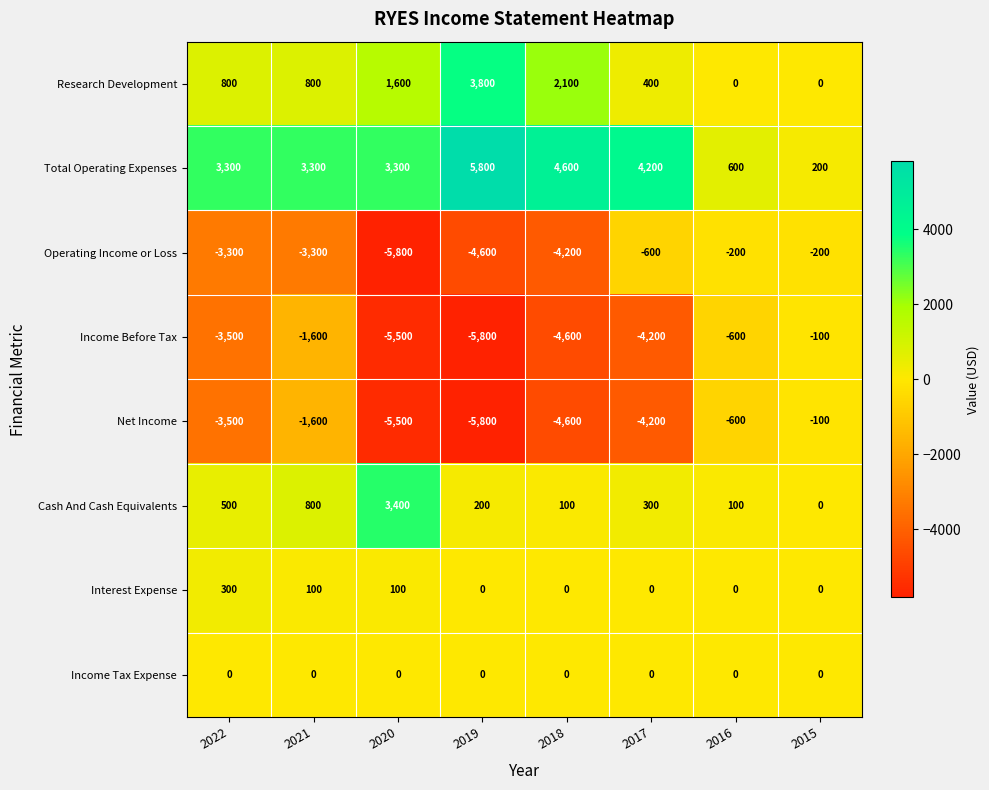

What is the sum of all Cash And Cash Equivalents values?

5400